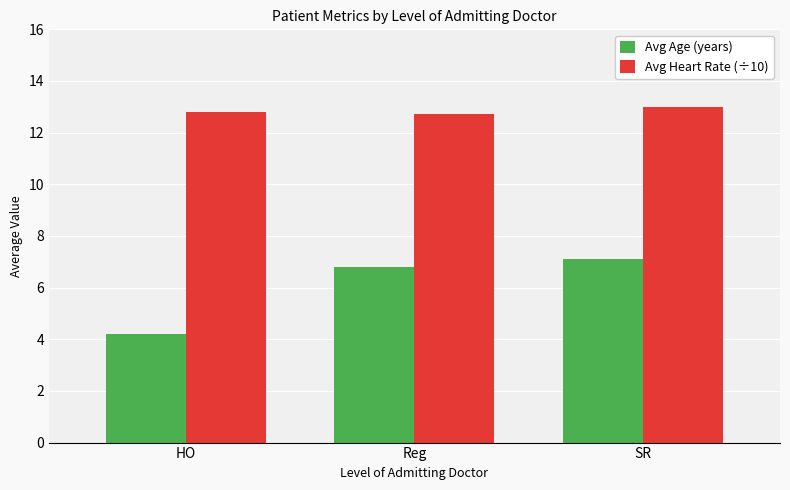

Which category has the lowest value in the Avg Age (years) series?

HO